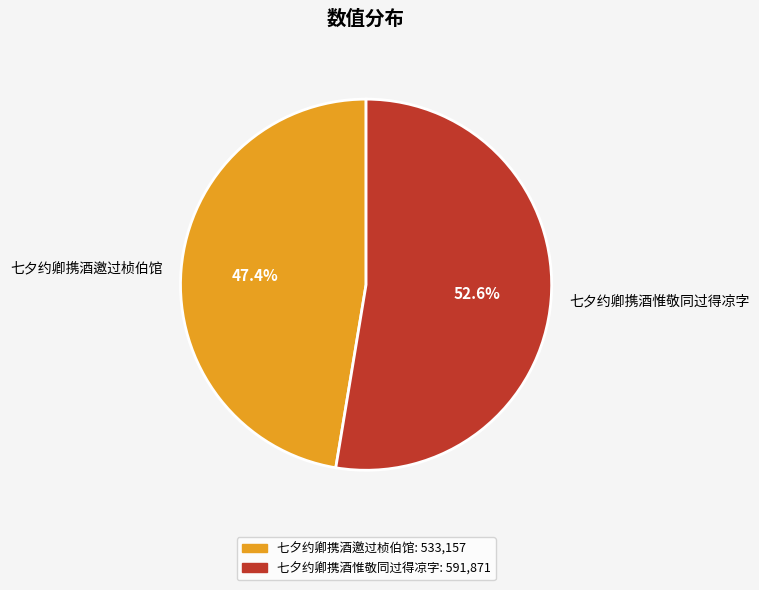

To the nearest percent, what percentage of the pie is 七夕约卿携酒邀过桢伯馆?

47%